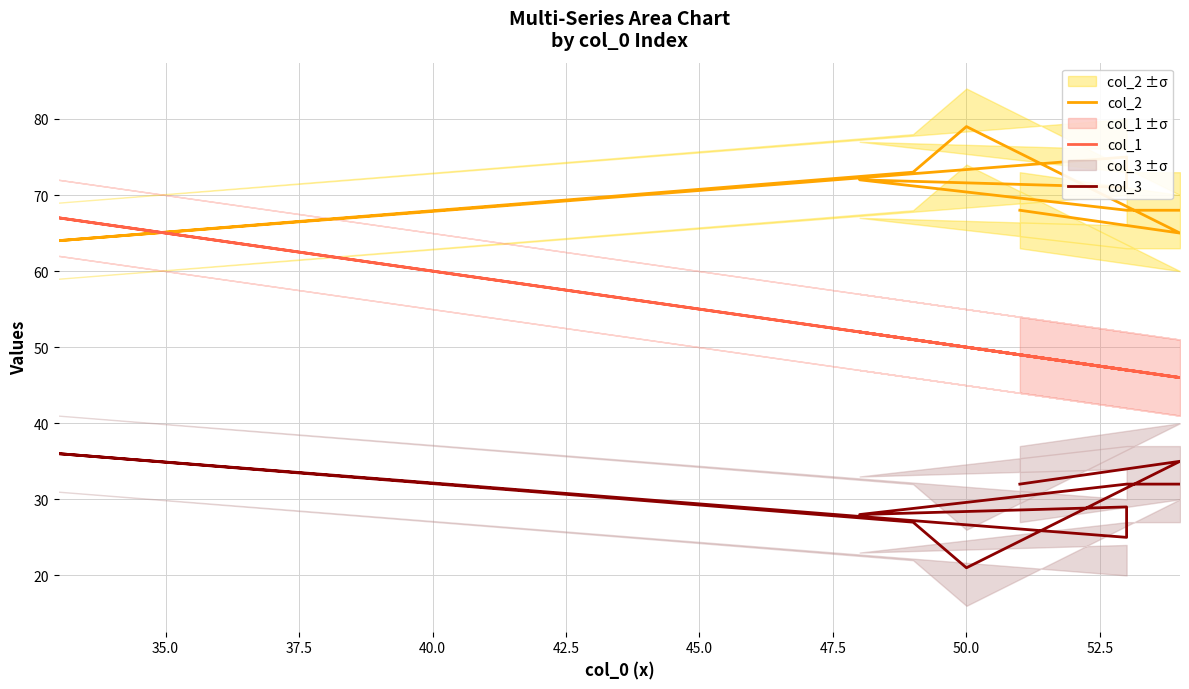

The value of col_1 at 32.5 is 23. True or false?

False